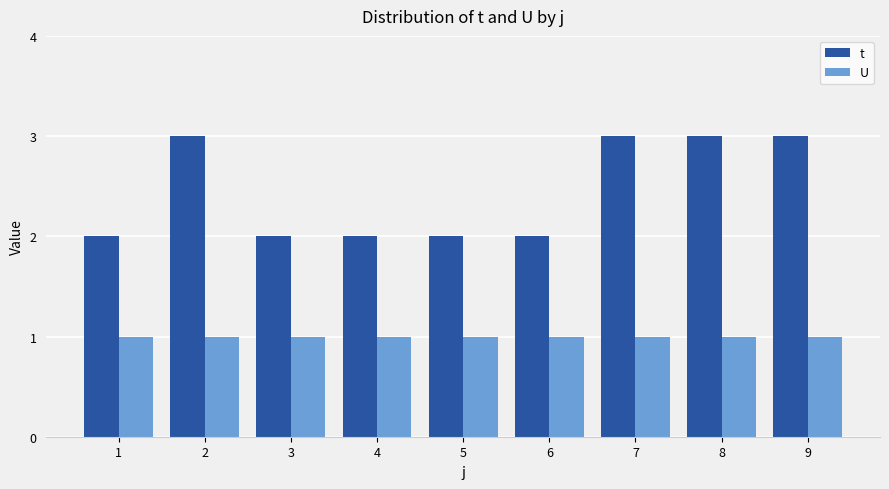

How many data points does each series have?

9